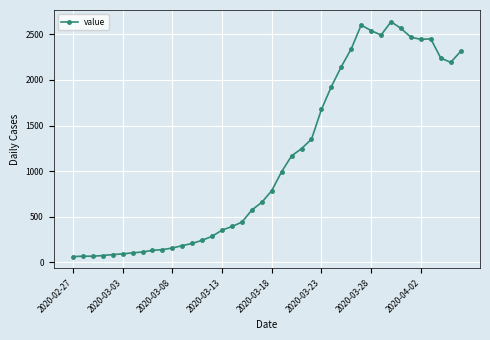

What is the average value?

1125